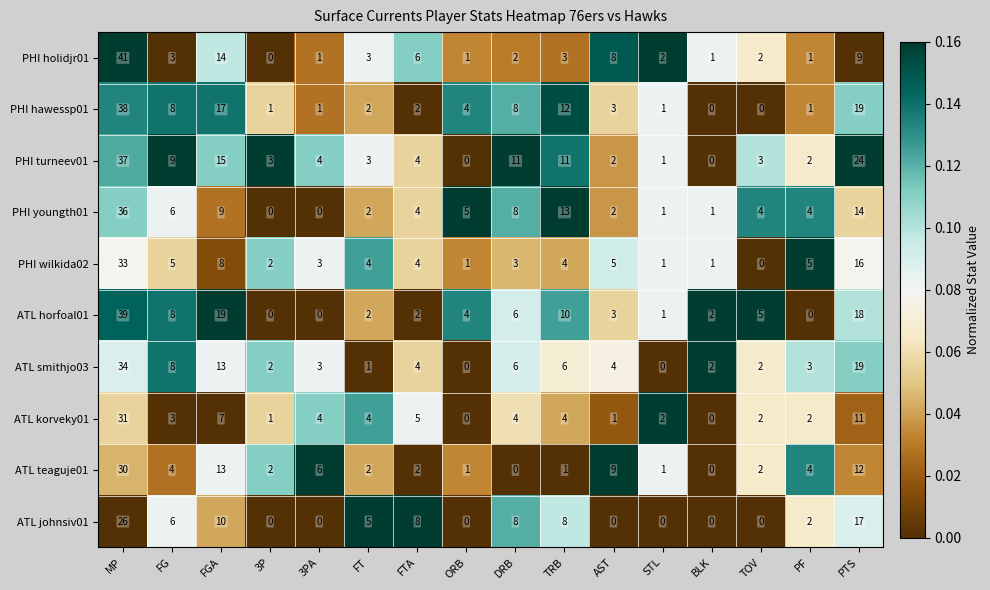

Count the number of data series in this chart.

10